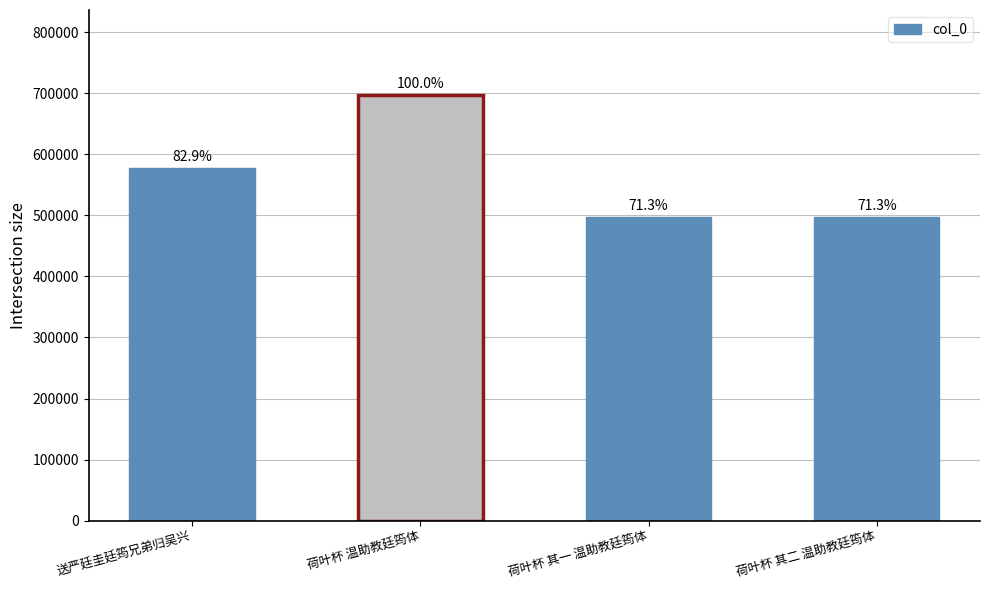

How many bars are there in total?

4